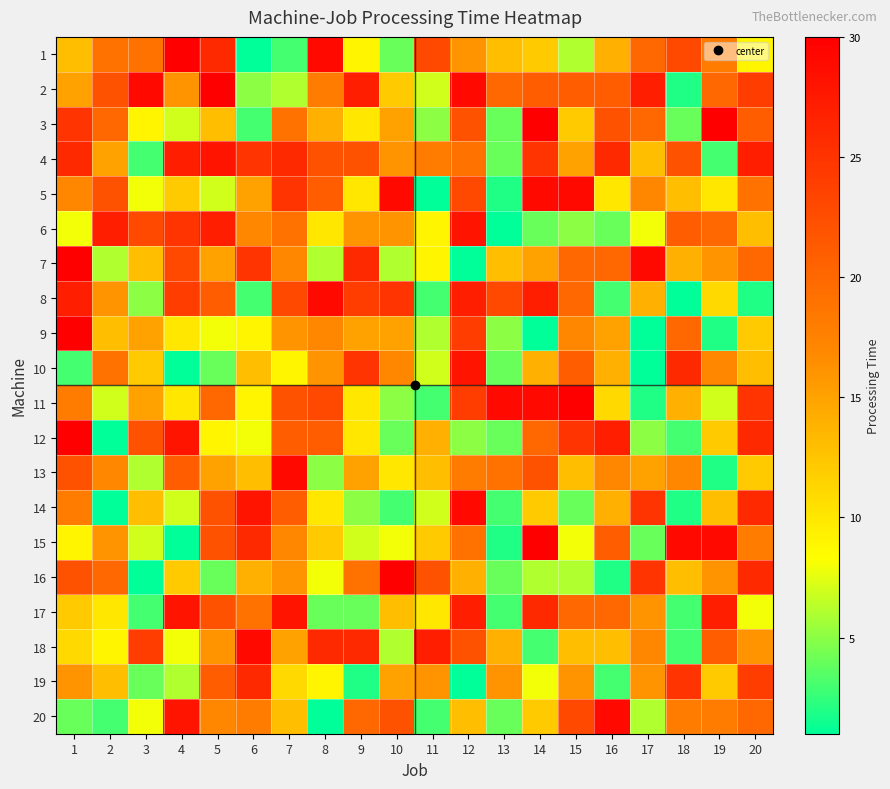

At 10, list the series in order from largest to smallest.

16, 5, 8, 20, 10, 4, 6, 3, 9, 19, 17, 2, 13, 15, 7, 18, 11, 1, 12, 14